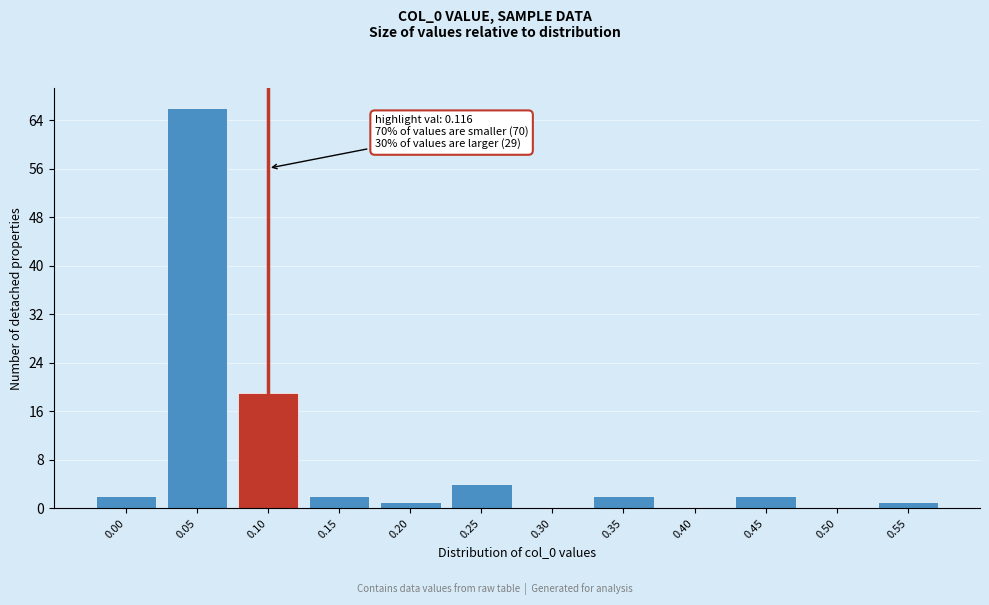

Reading left to right, extract all data points from this chart.

0.00=2	0.05=66	0.10=19	0.15=2	0.20=1	0.25=4	0.30=0	0.35=2	0.40=0	0.45=2	0.50=0	0.55=1